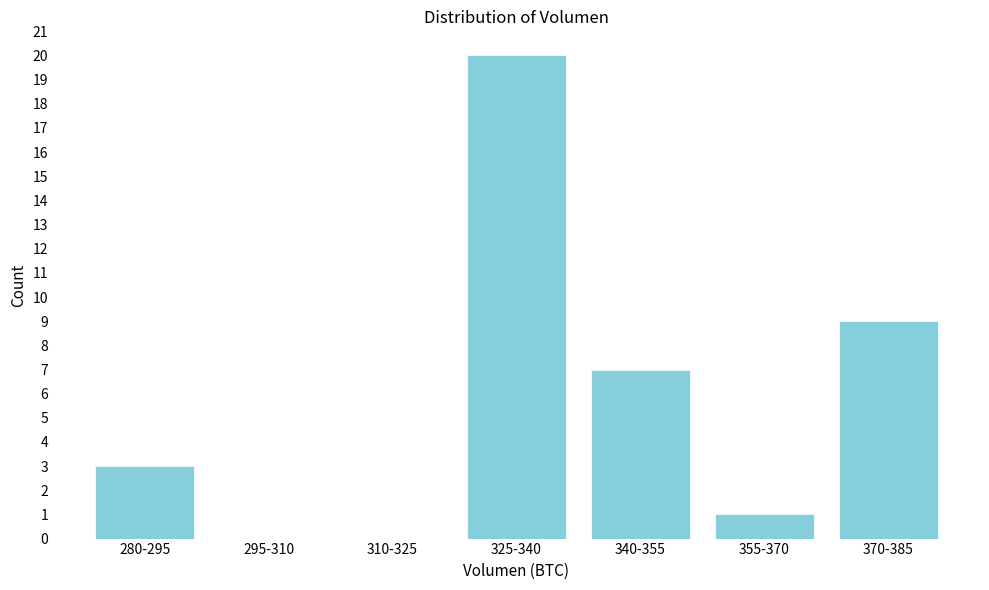

What is the sum of the values at 280-295 and 340-355?

10